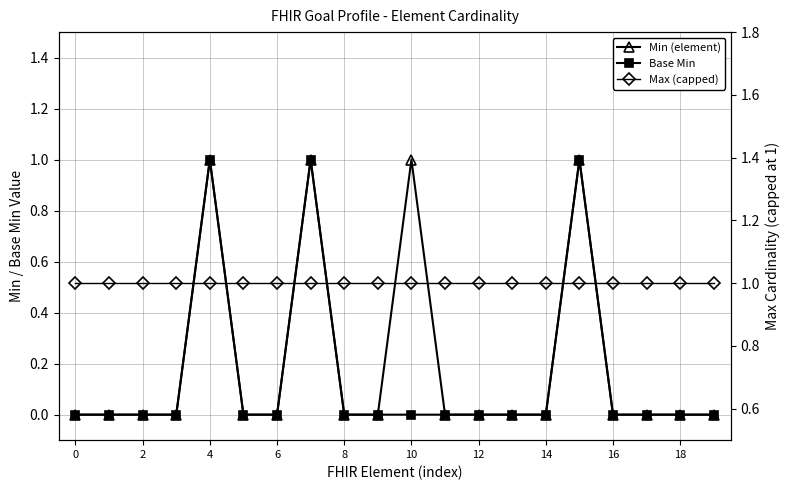

Which series has the widest spread of values?

Min (element)